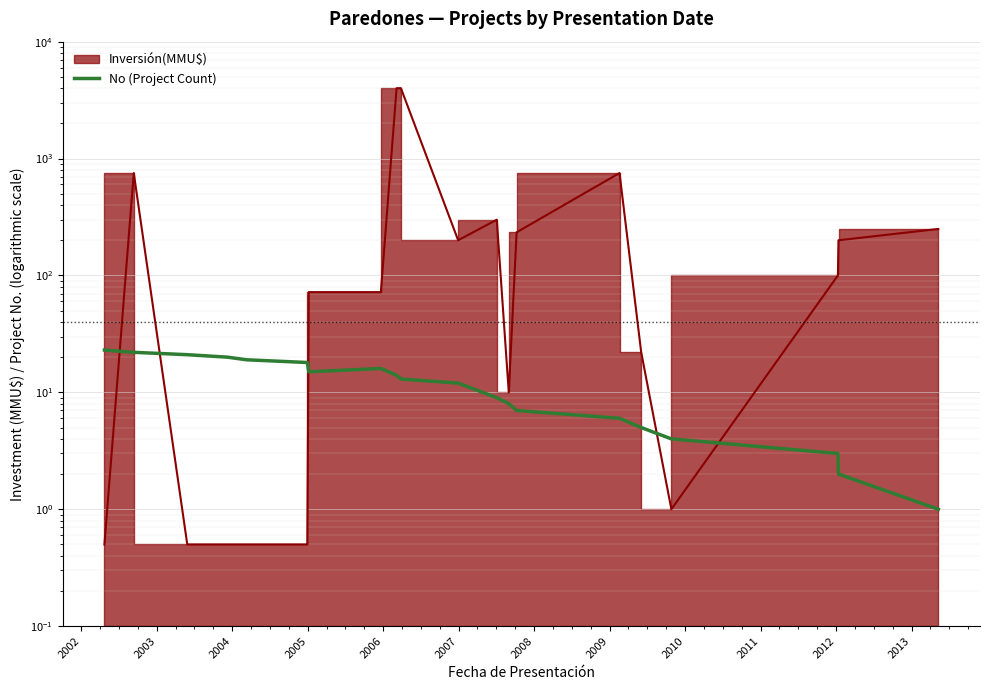

What is the sum of all values?

238